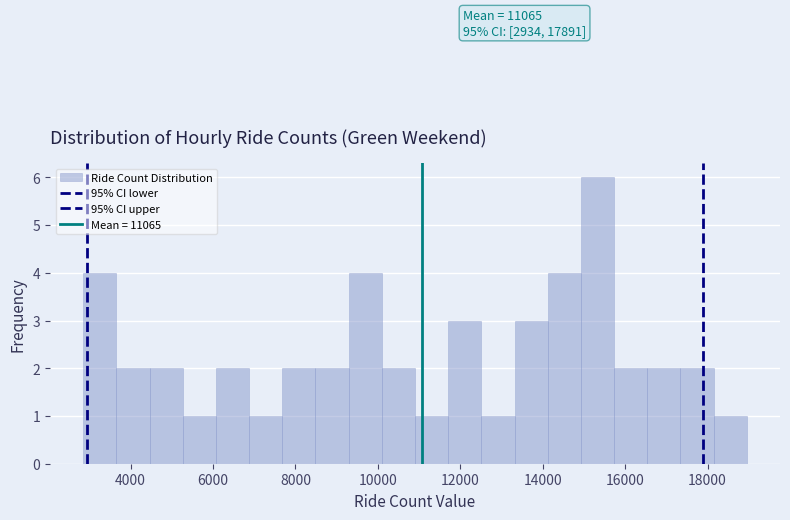

Which range on the x-axis has the tallest bar?

15000 to 15800